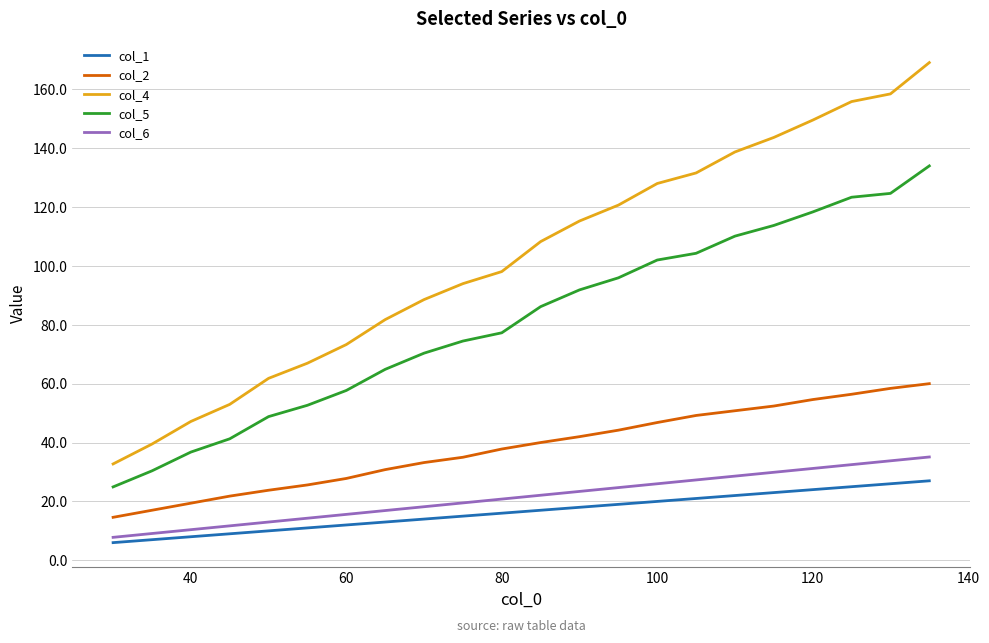

How many values in the col_2 series are below 40?

11